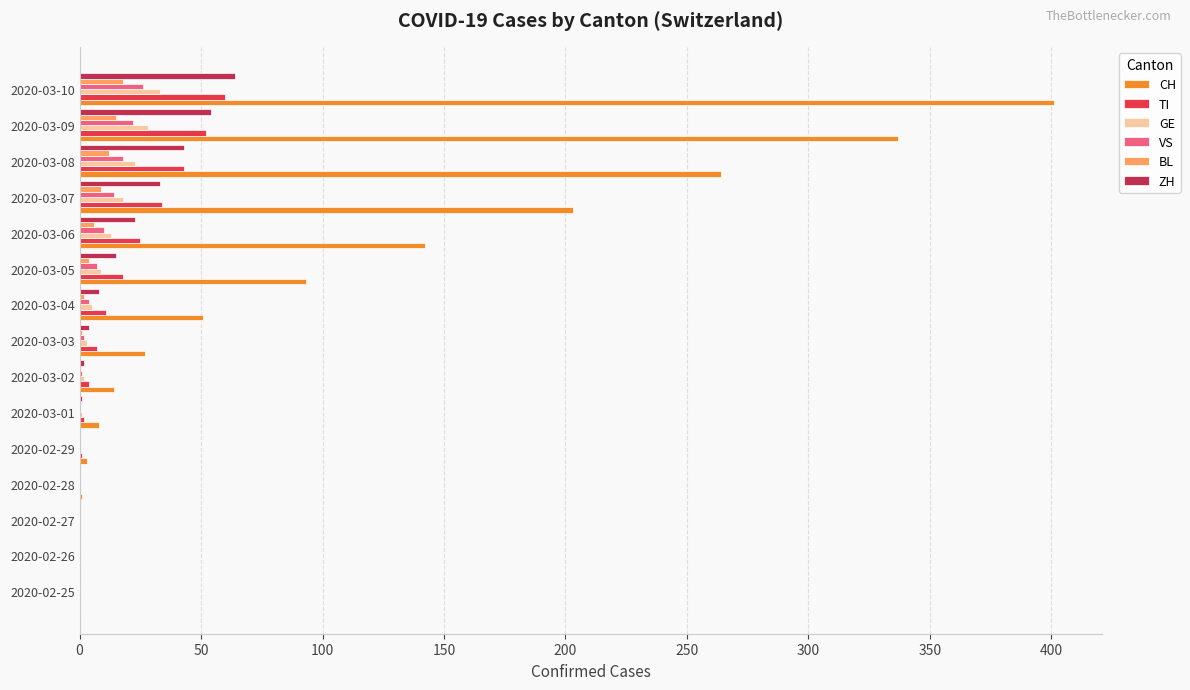

What is the sum of all VS values?

104